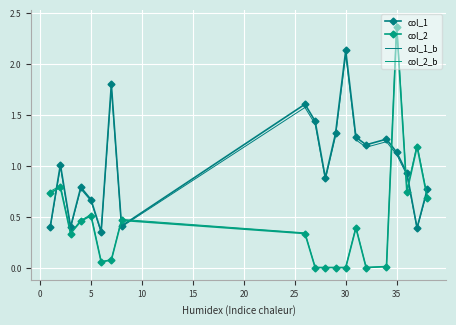

Which series has the widest spread of values?

col_2_b